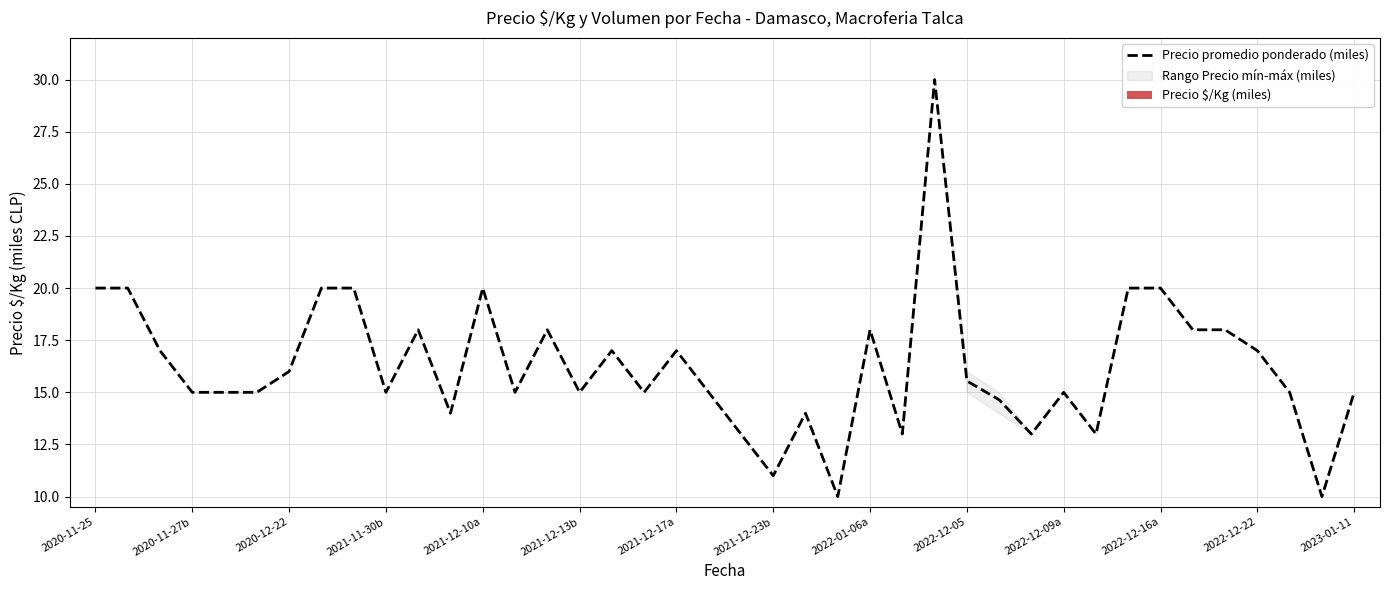

What is the highest value of the Precio promedio ponderado (miles) series?

30.0